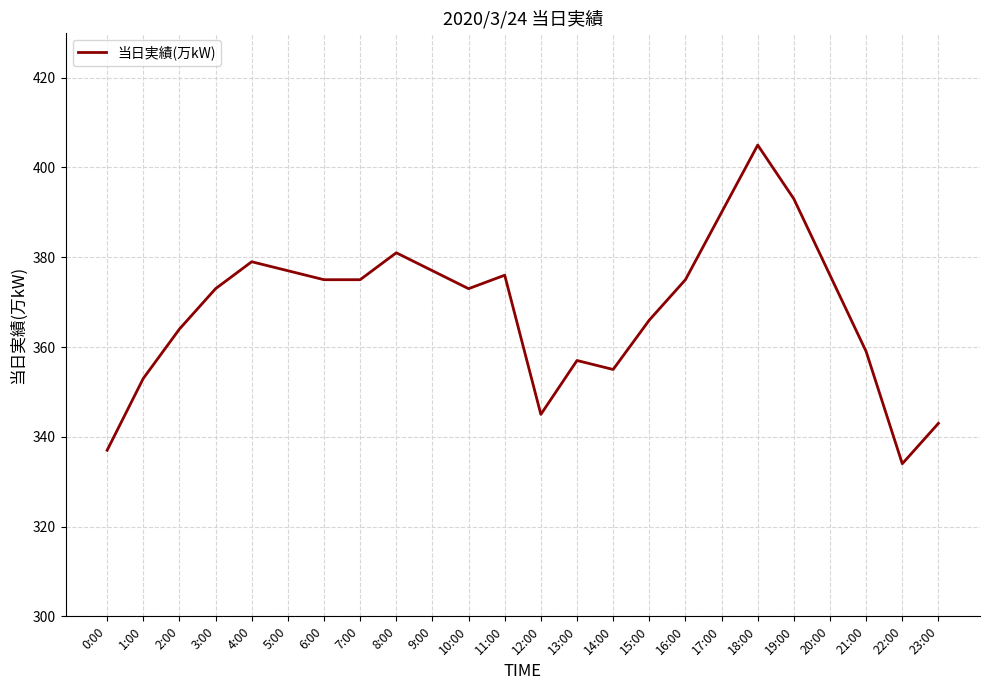

True or false: the data shows 569 at 16:00.

False